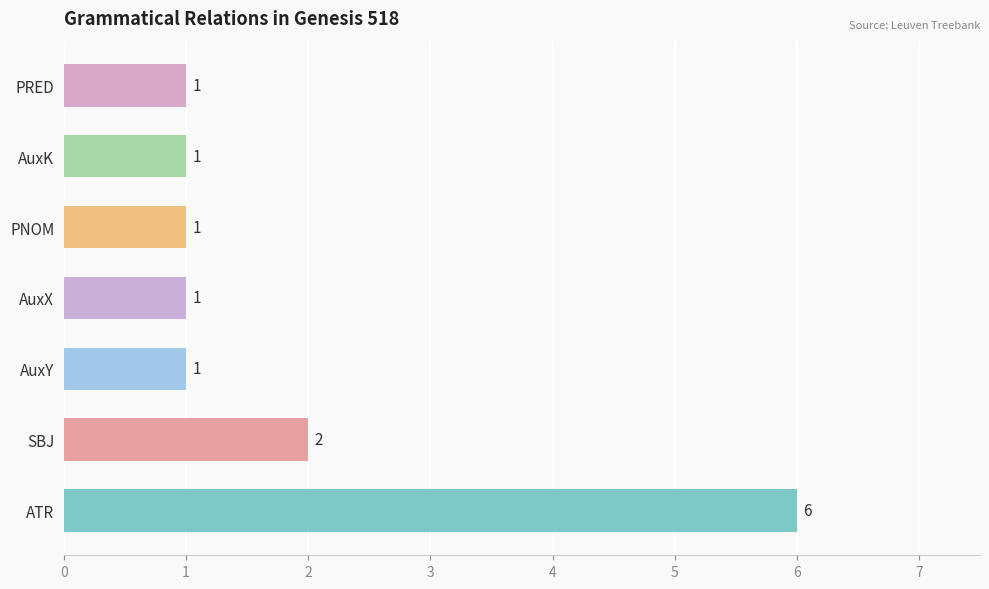

Approximately how many times larger is the value at AuxY compared to PRED?

1.0